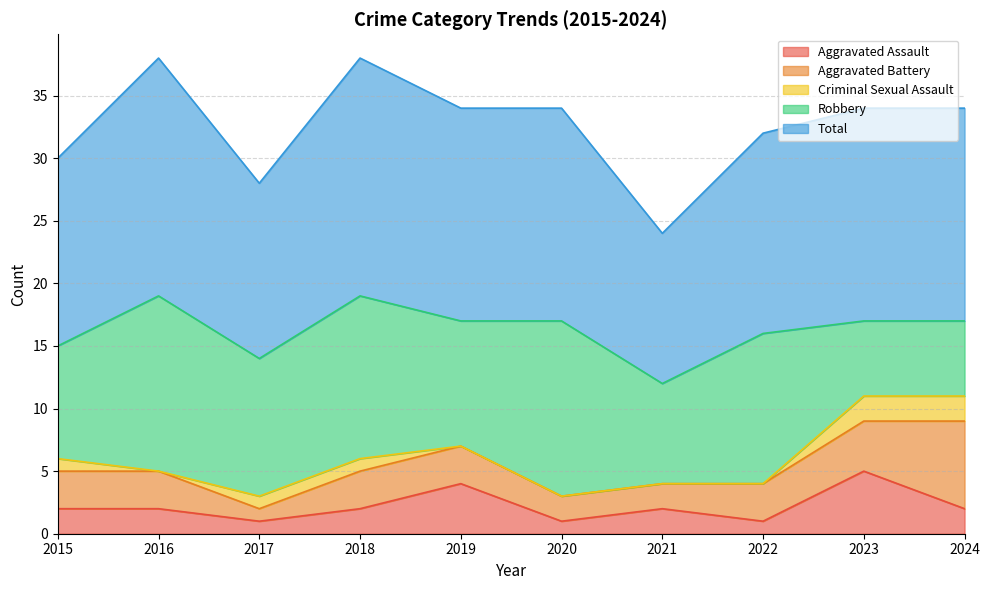

How many lines are shown in the chart?

5